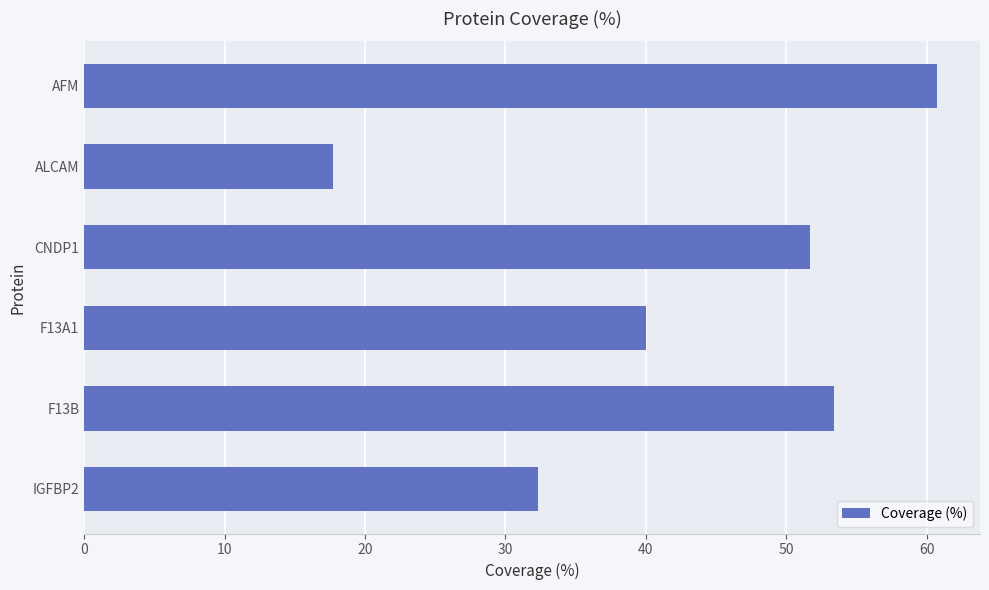

What is the minimum value shown in the chart?

17.7